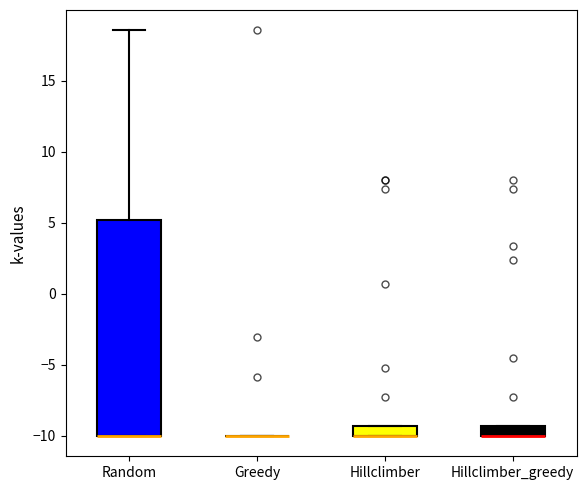

Comparing the boxes themselves (not the whiskers), which one is the tallest?

Random